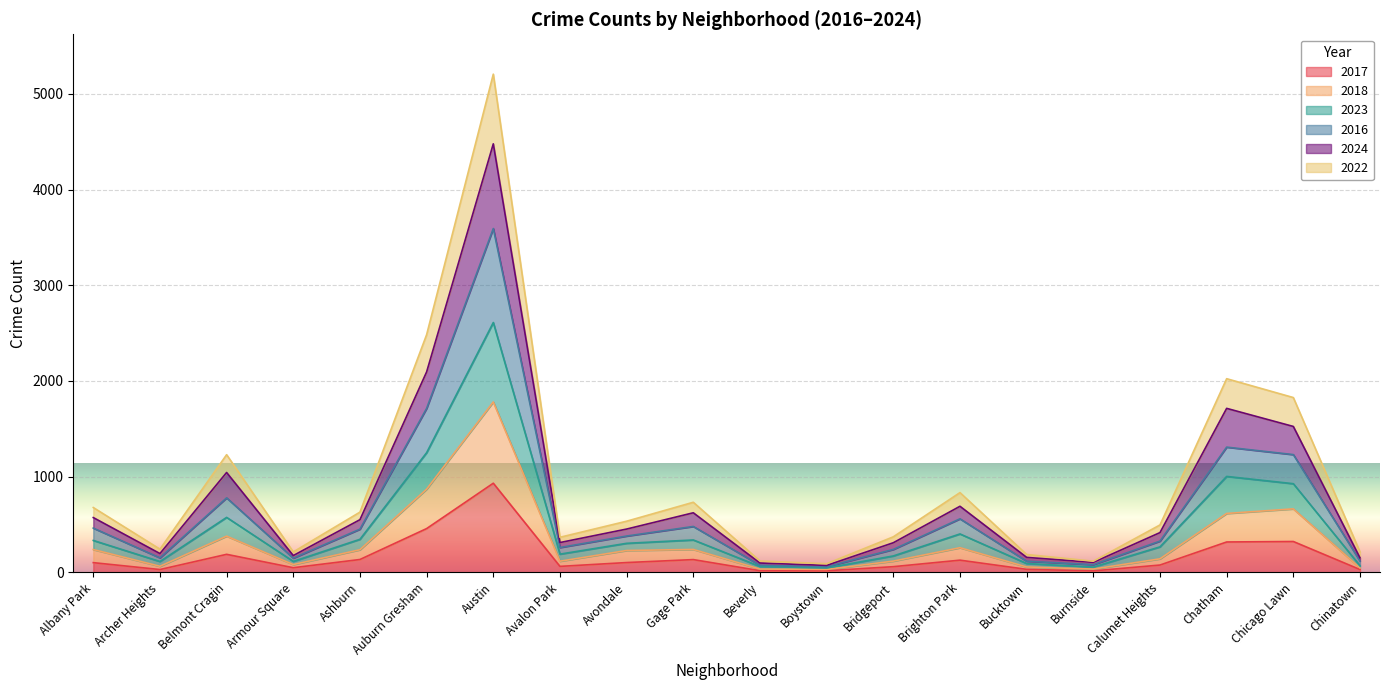

At which category is the sum across all series the highest?

Austin